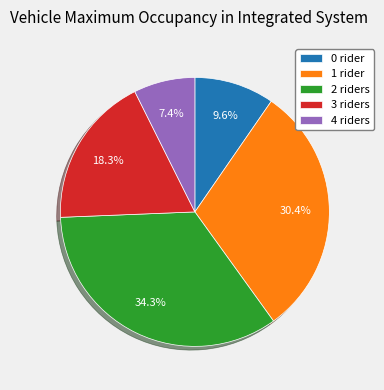

The 4 slice represents 1% of the pie. True or false?

False